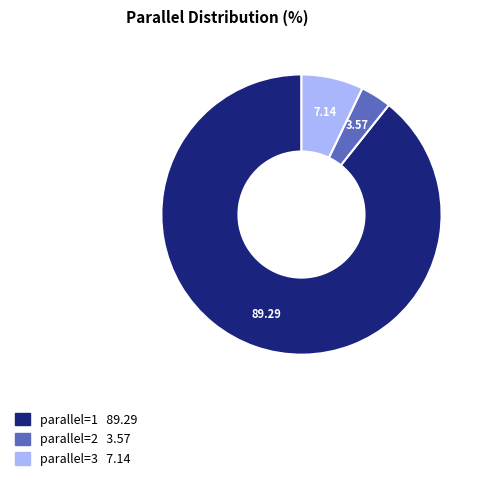

Is there a majority slice in this chart?

Yes